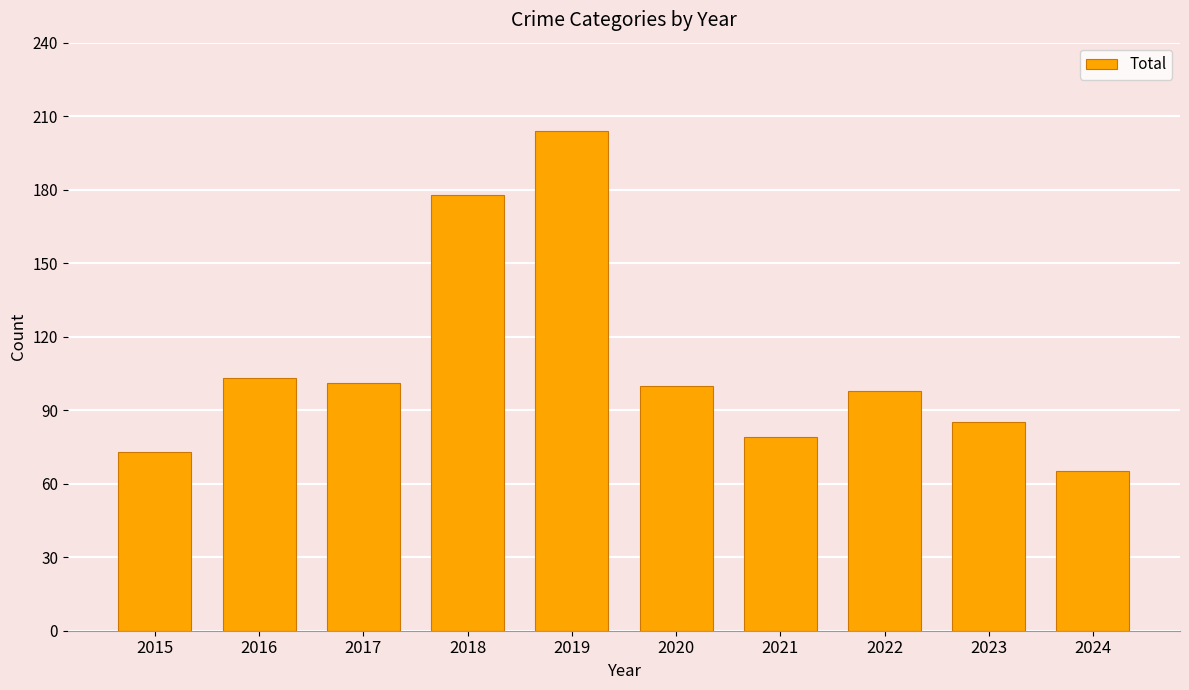

At which label does the data first exceed 100?

2016